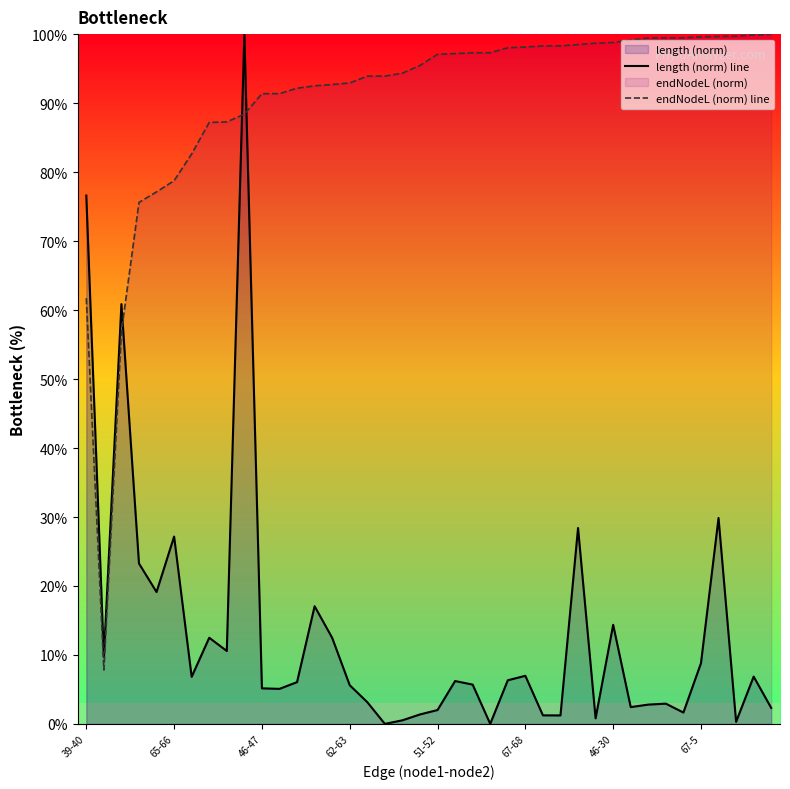

Which series has the largest range (max minus min)?

length (norm) line